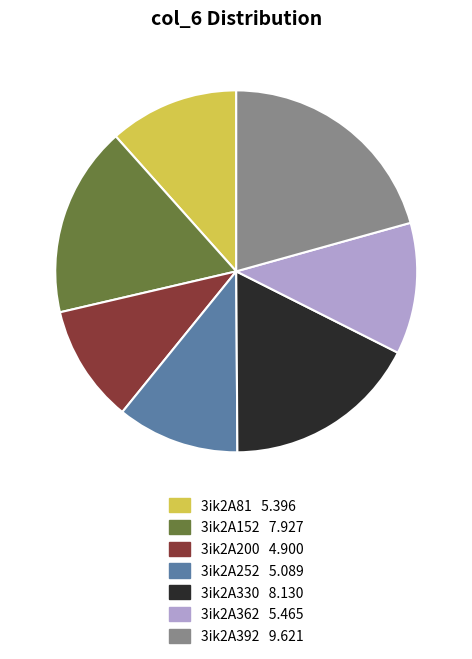

Count the number of slices in the pie.

7